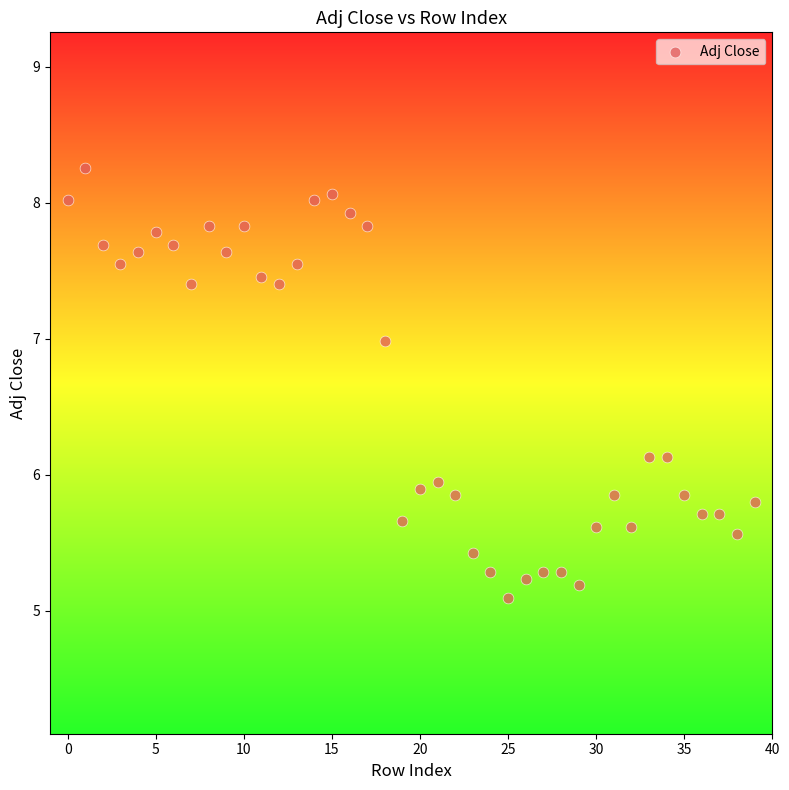

What is the range of Y values (max minus min)?

3.2